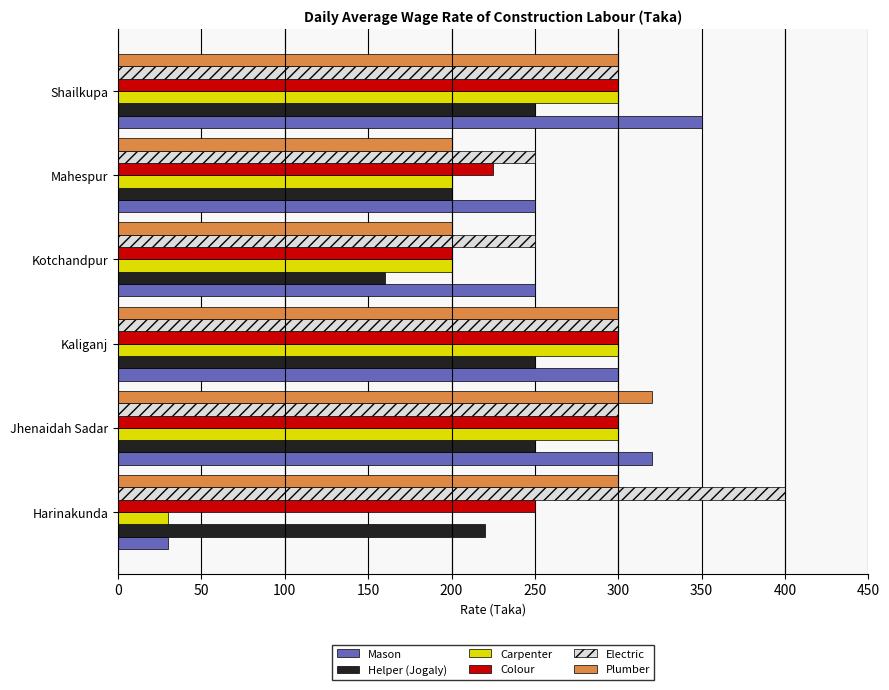

The Carpenter series shows 30 at Harinakunda. True or false?

True